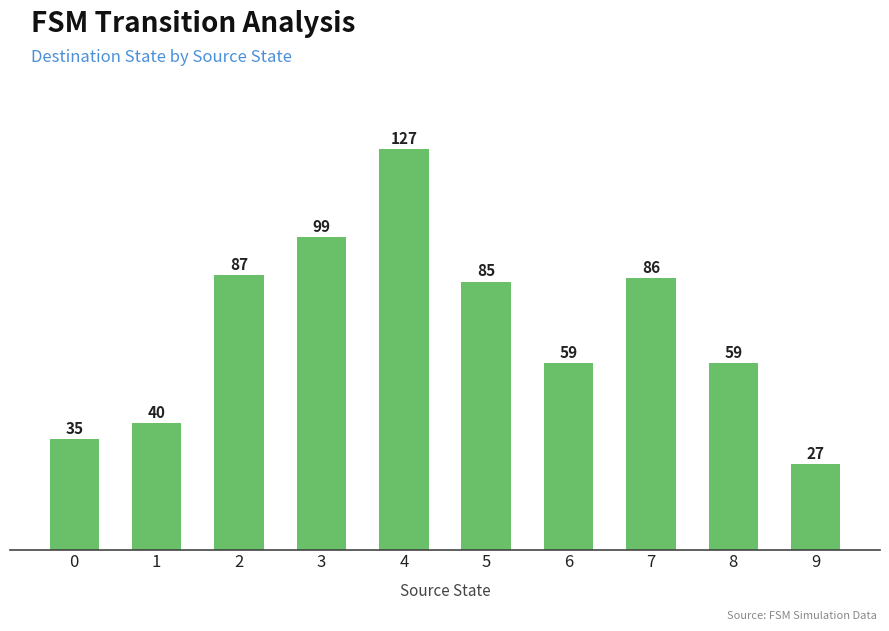

At which label is the value closest to 77?

5